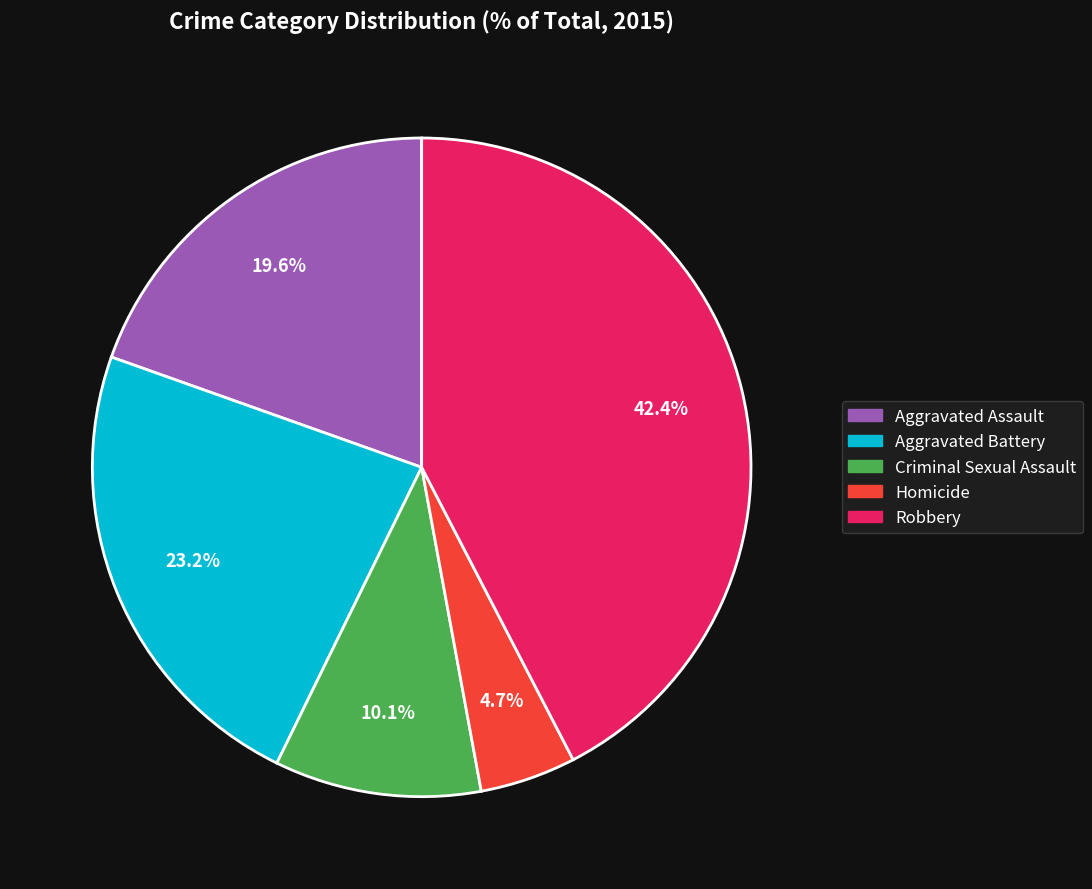

Is it true that Aggravated Battery is 23% of the pie?

True